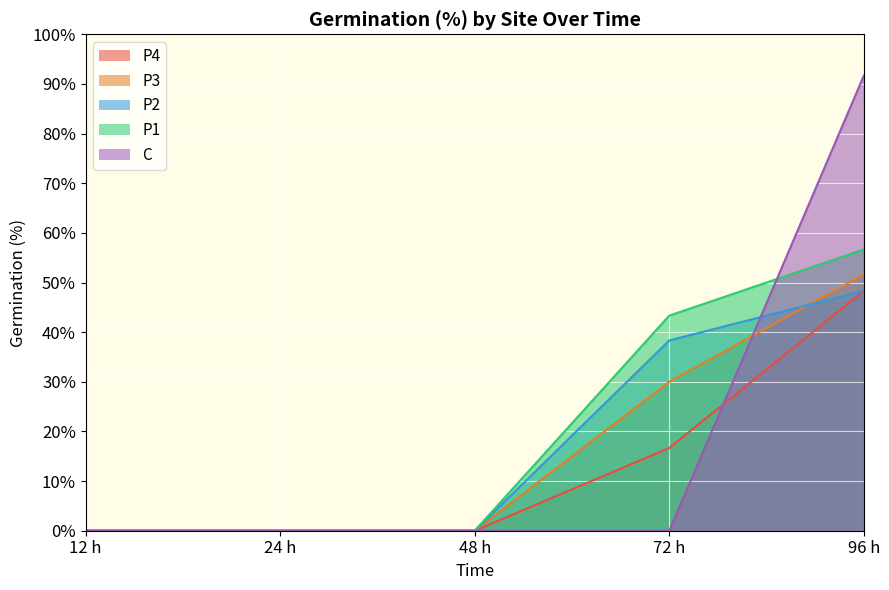

Reading left to right, what are all the values shown in this chart?

P4: 0.0	0.0	0.0	16.7	48.3
P3: 0.0	0.0	0.0	30.0	51.7
P2: 0.0	0.0	0.0	38.3	48.3
P1: 0.0	0.0	0.0	43.3	56.7
C: 0.0	0.0	0.0	0.0	91.7